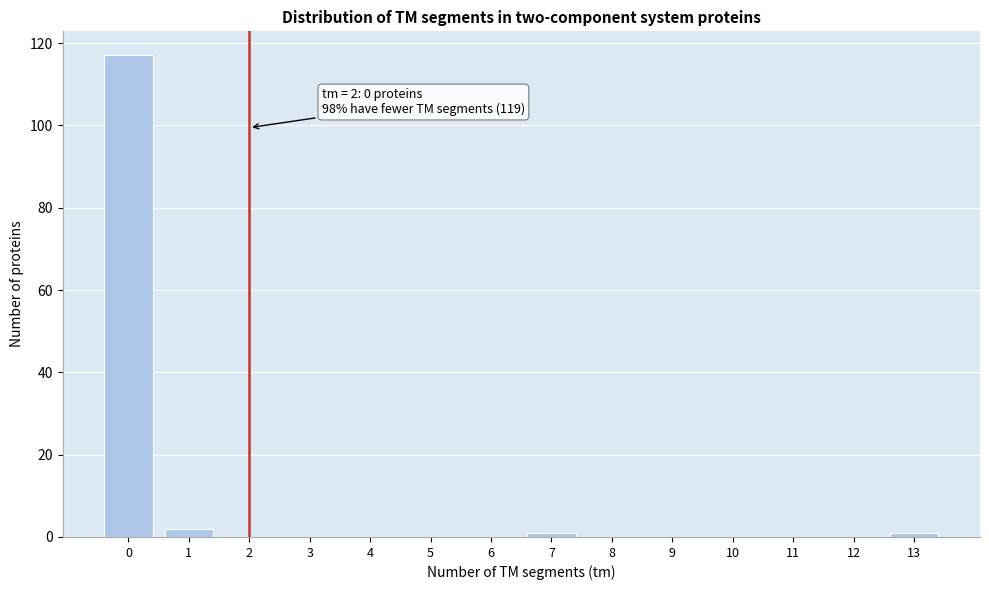

Reading right to left, what are all the values shown in this chart?

13=1	12=0	11=0	10=0	9=0	8=0	7=1	6=0	5=0	4=0	3=0	2=0	1=2	0=117